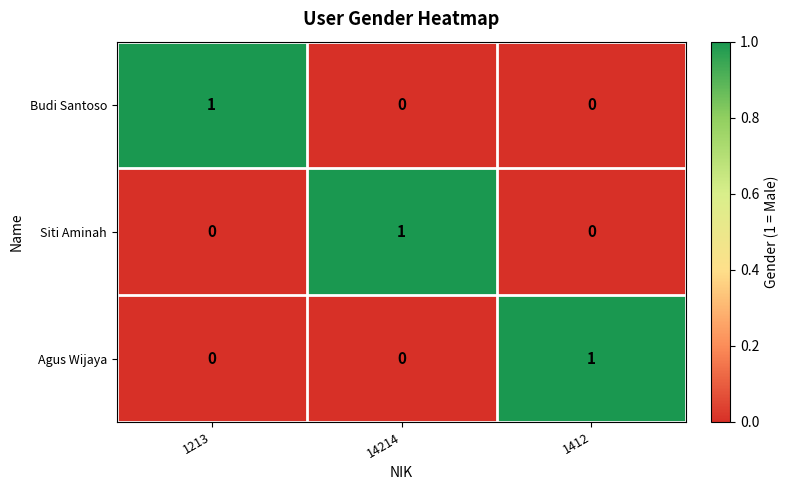

The value of Siti Aminah at 1213 is -1. True or false?

False